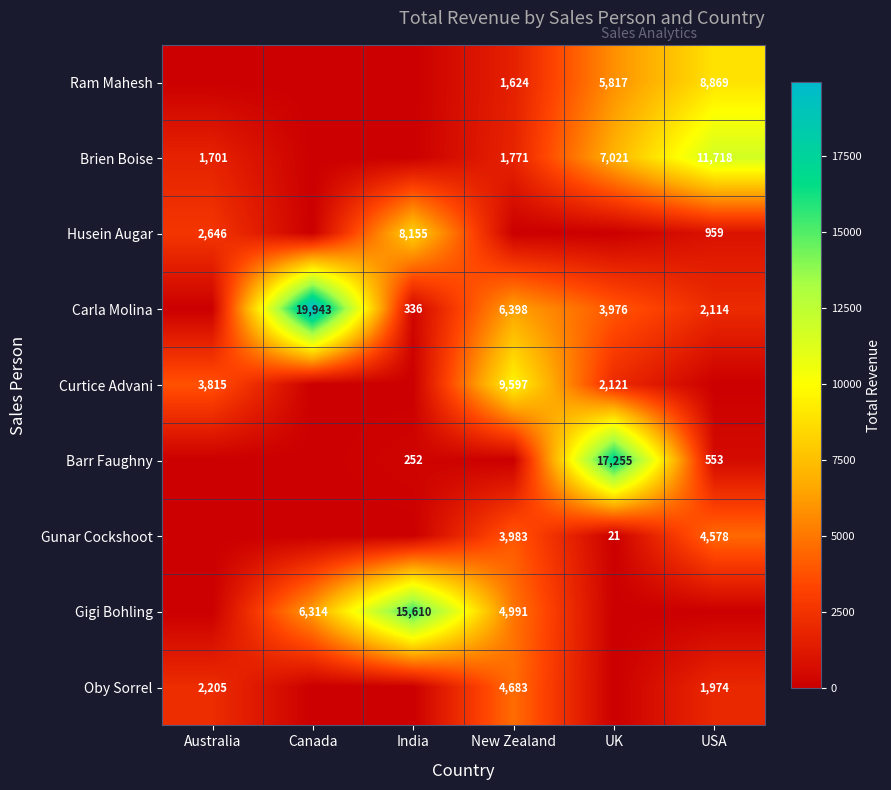

Is the value of Gunar Cockshoot at USA greater than the value of Barr Faughny at USA?

Yes